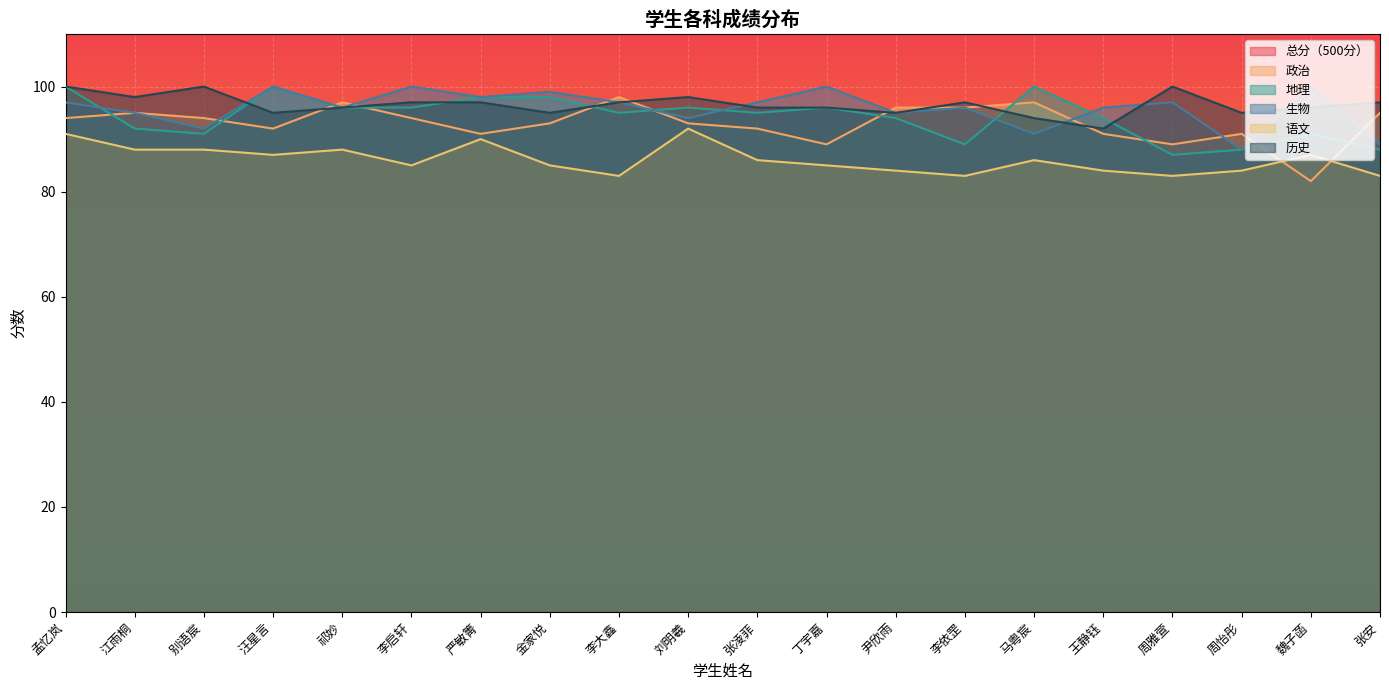

Which series has the largest total across all categories?

总分（500分）